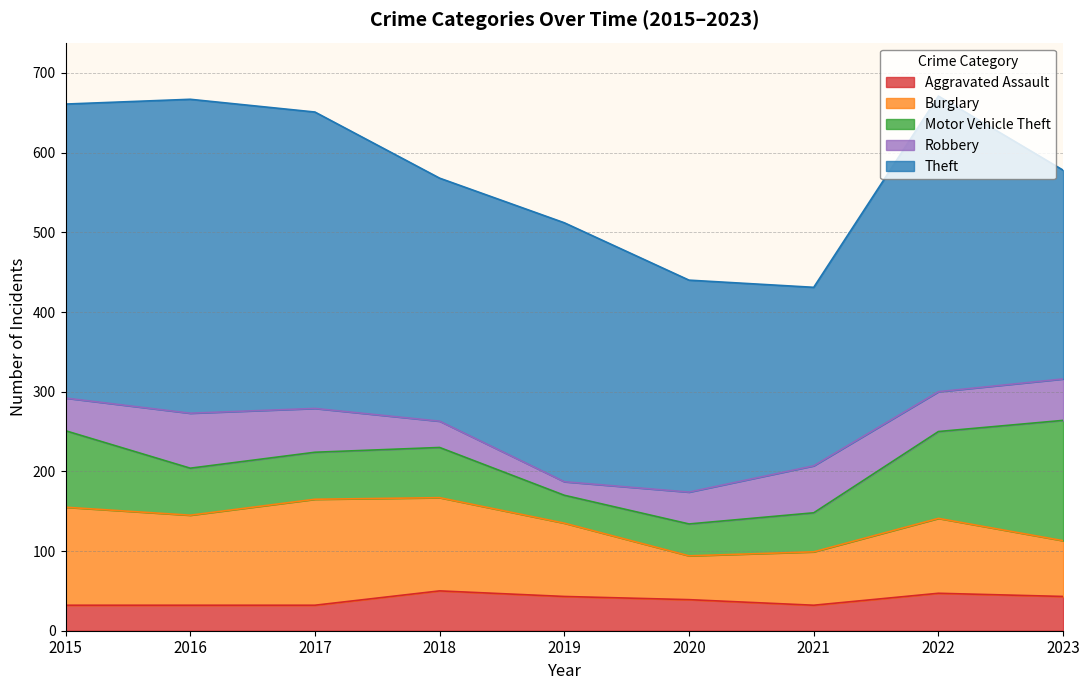

The Burglary series shows 92 at 2019. True or false?

True